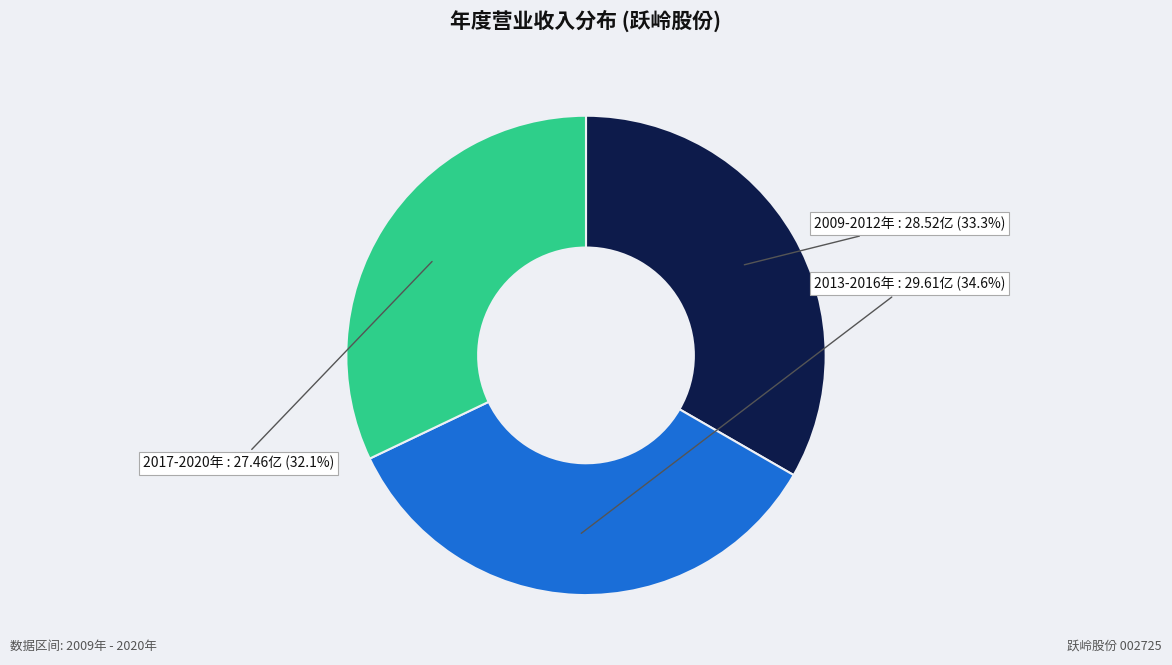

Is there a majority slice in this chart?

No